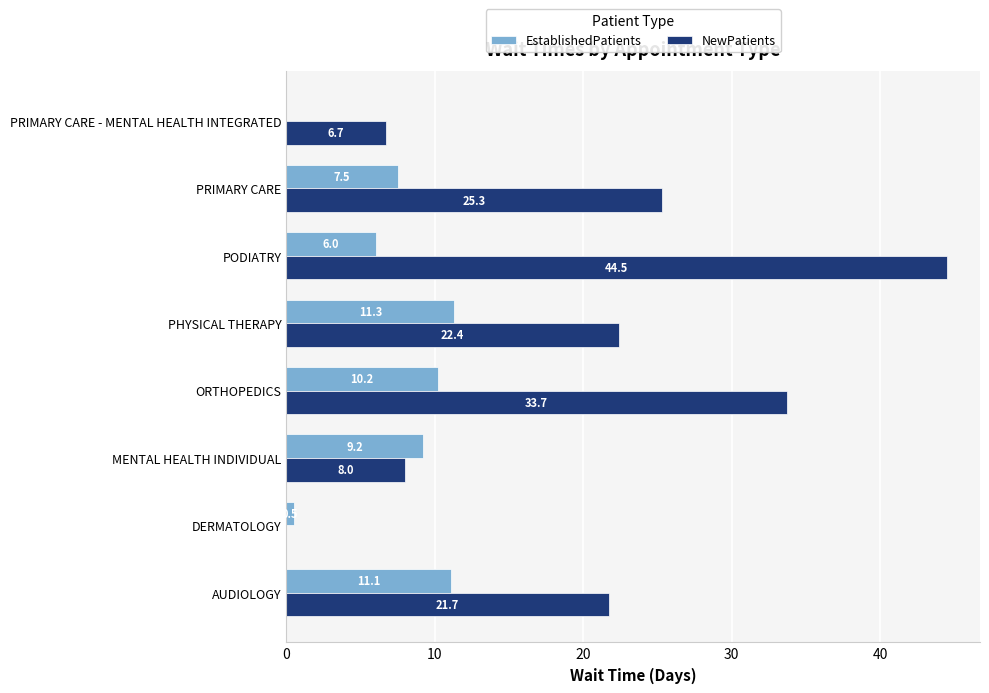

Which series changed the most between MENTAL HEALTH INDIVIDUAL and PRIMARY CARE - MENTAL HEALTH INTEGRATED?

EstablishedPatients